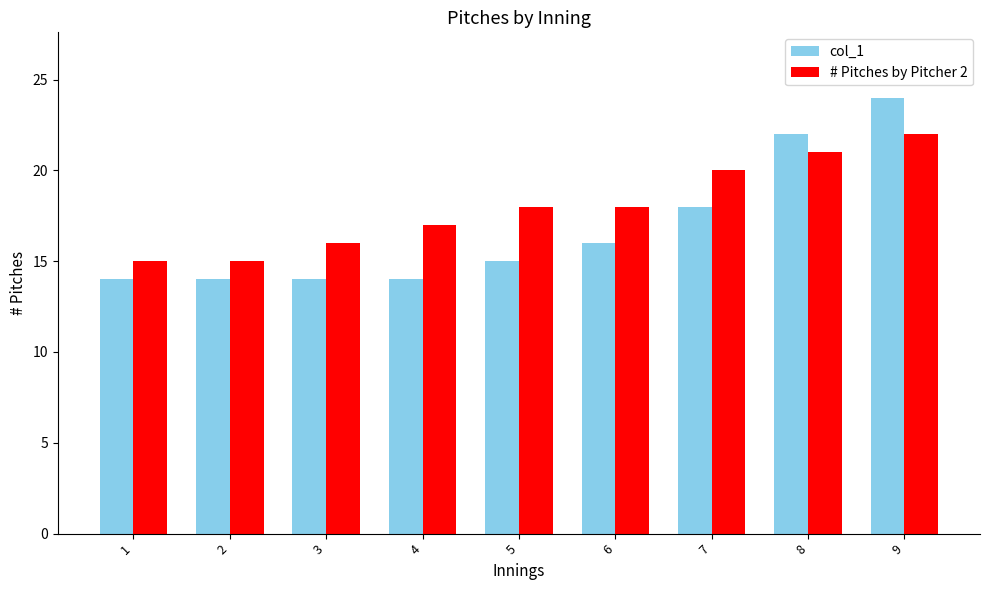

How many data points does each series have?

9